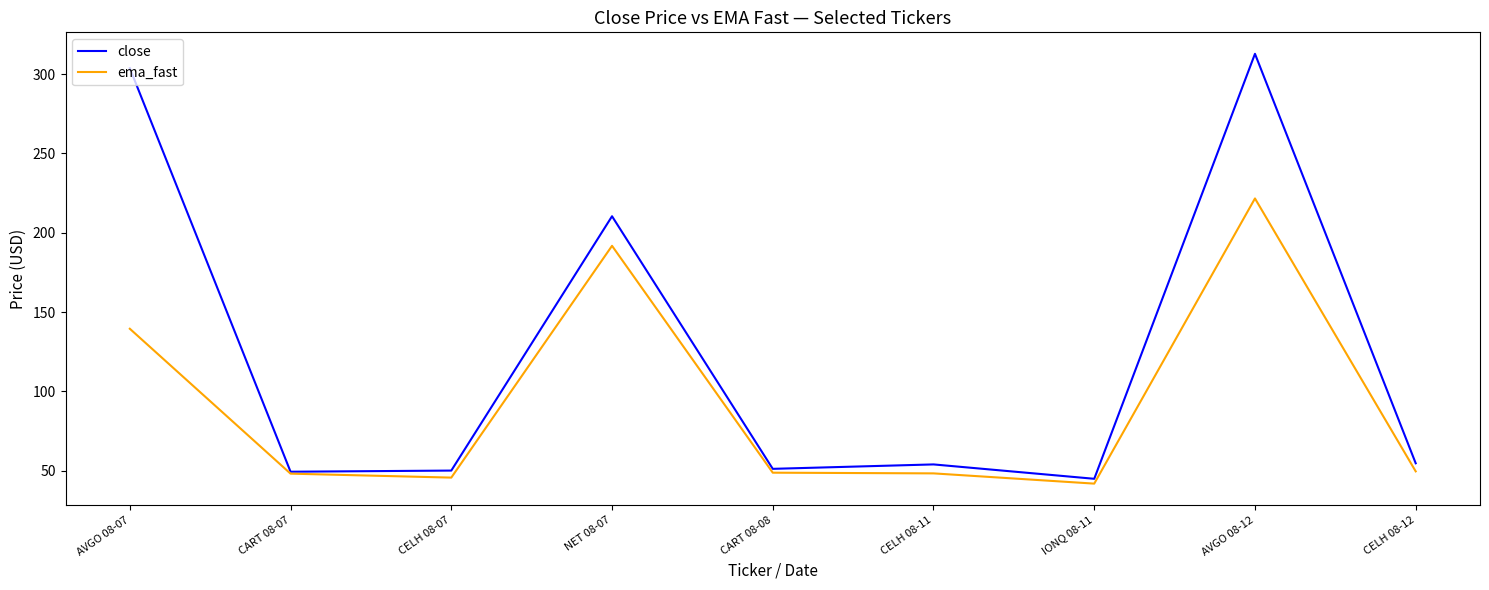

Rank the series by their average value, from lowest to highest.

ema_fast, close